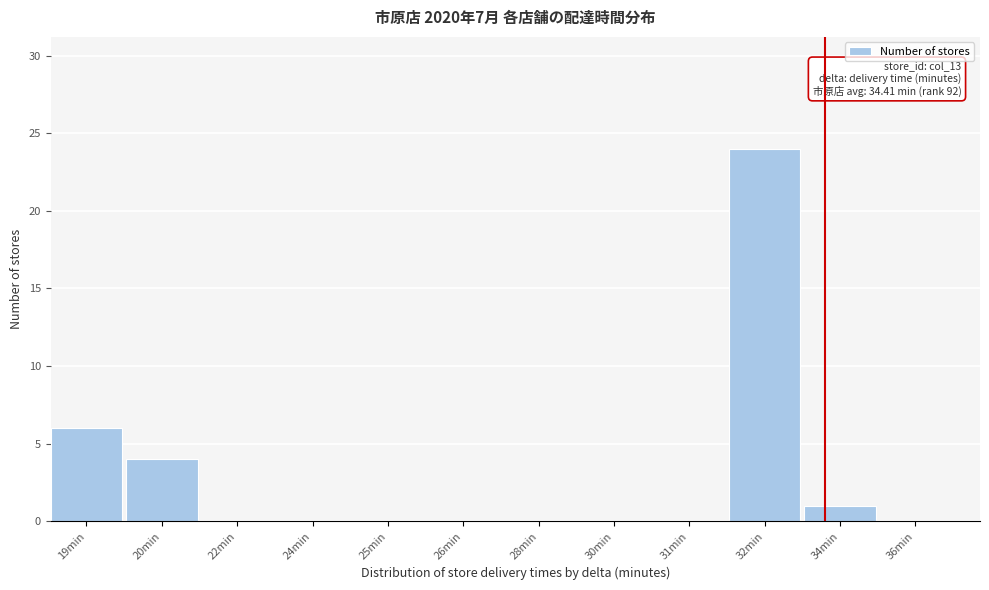

Reading left to right, what are all the values shown in this chart?

19min=6	20min=4	22min=0	24min=0	25min=0	26min=0	28min=0	30min=0	31min=0	32min=24	34min=1	36min=0